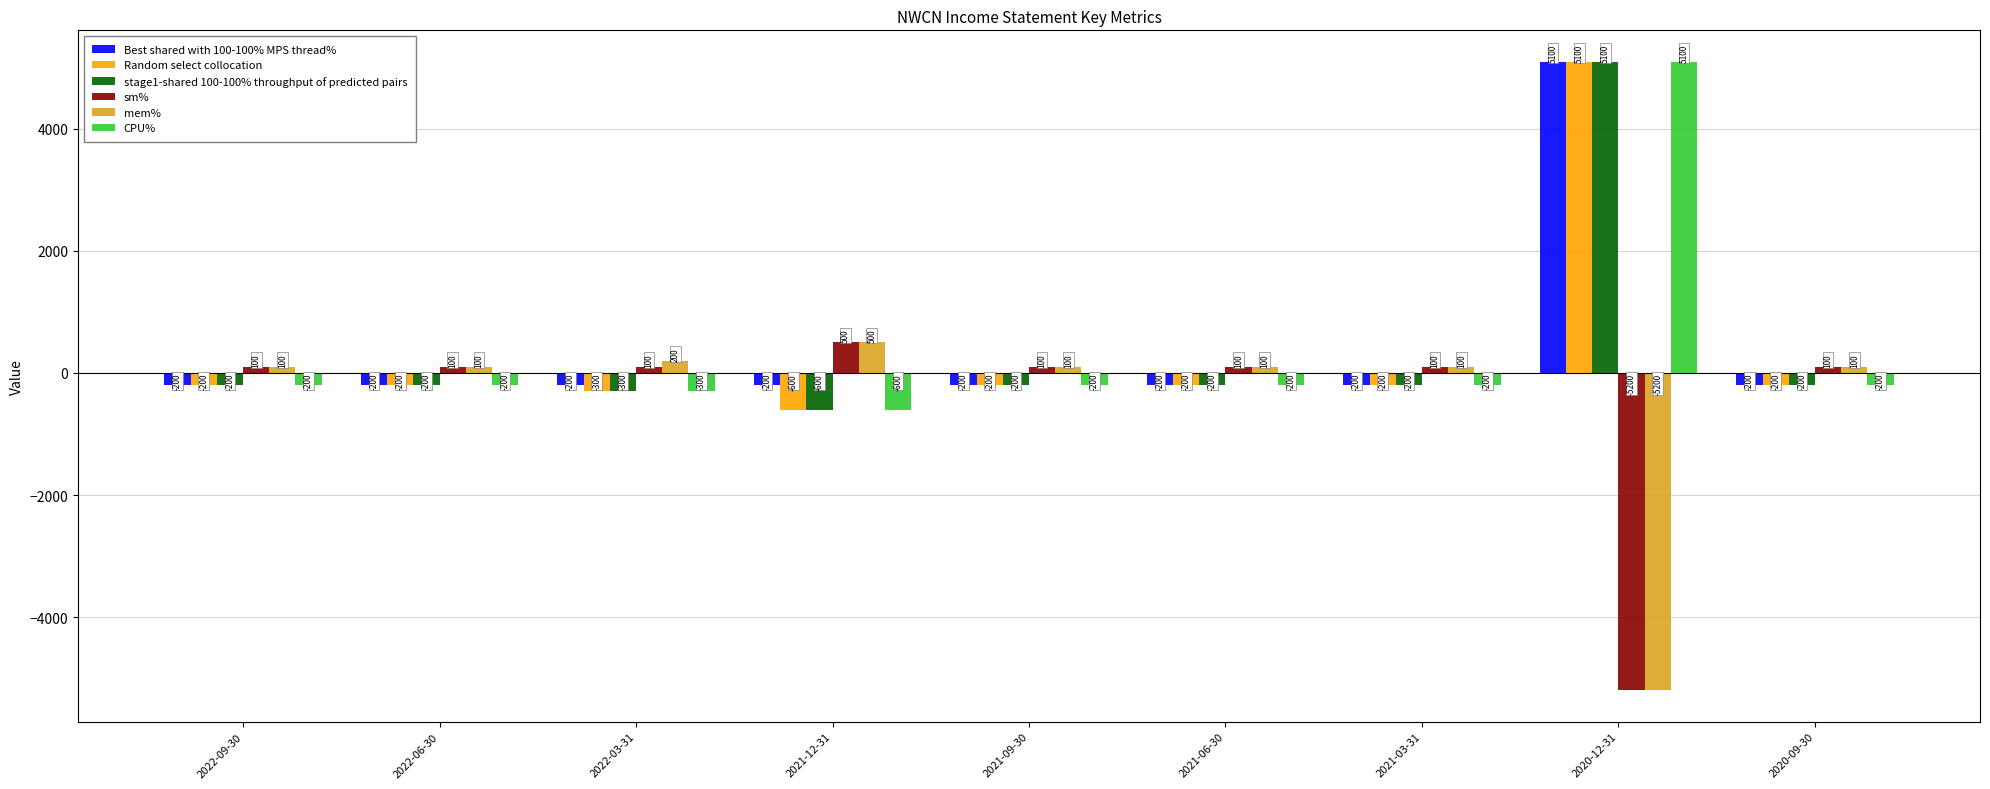

What is the difference between the highest and lowest values at 2021-12-31?

1100